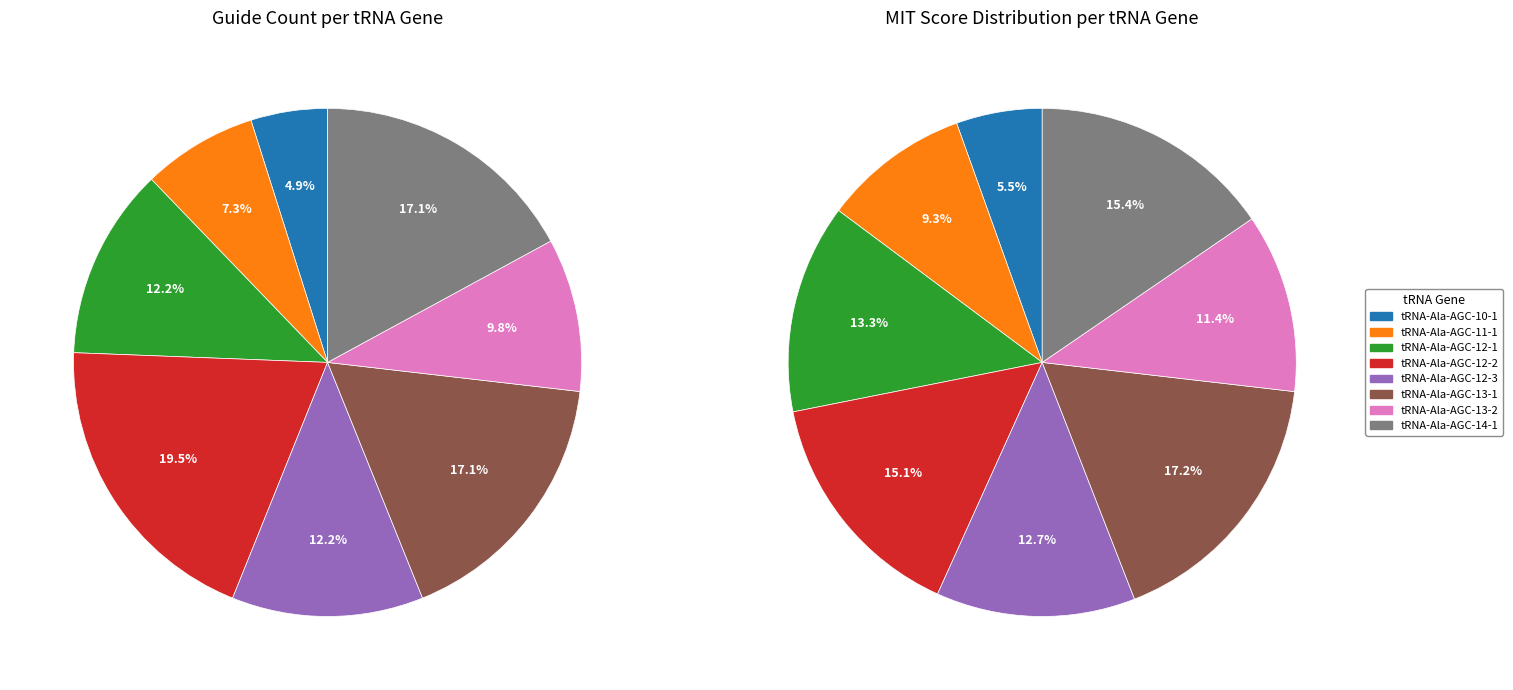

Which category has the smallest portion of the pie?

tRNA-Ala-AGC-10-1